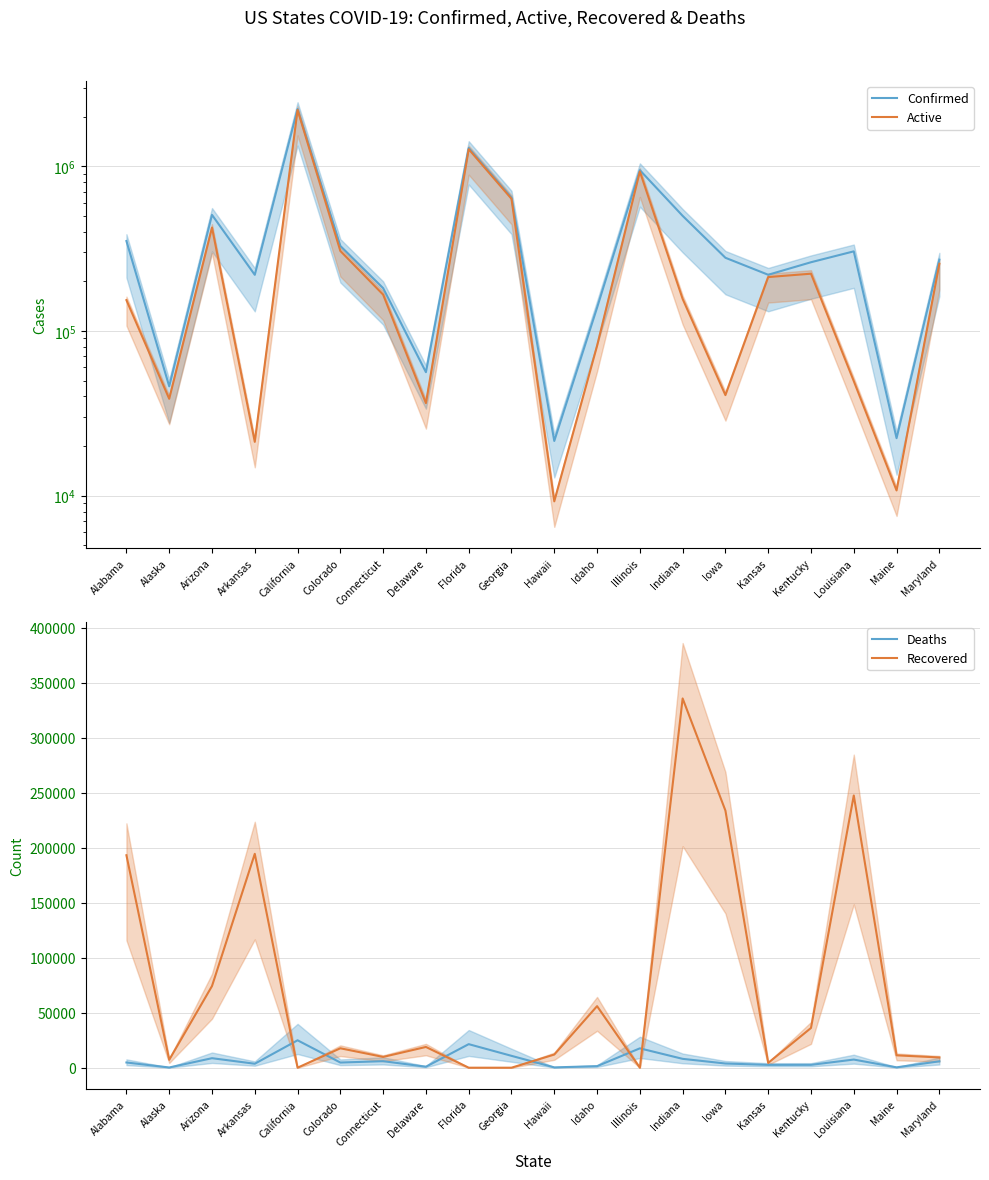

How many lines are shown in the chart?

4